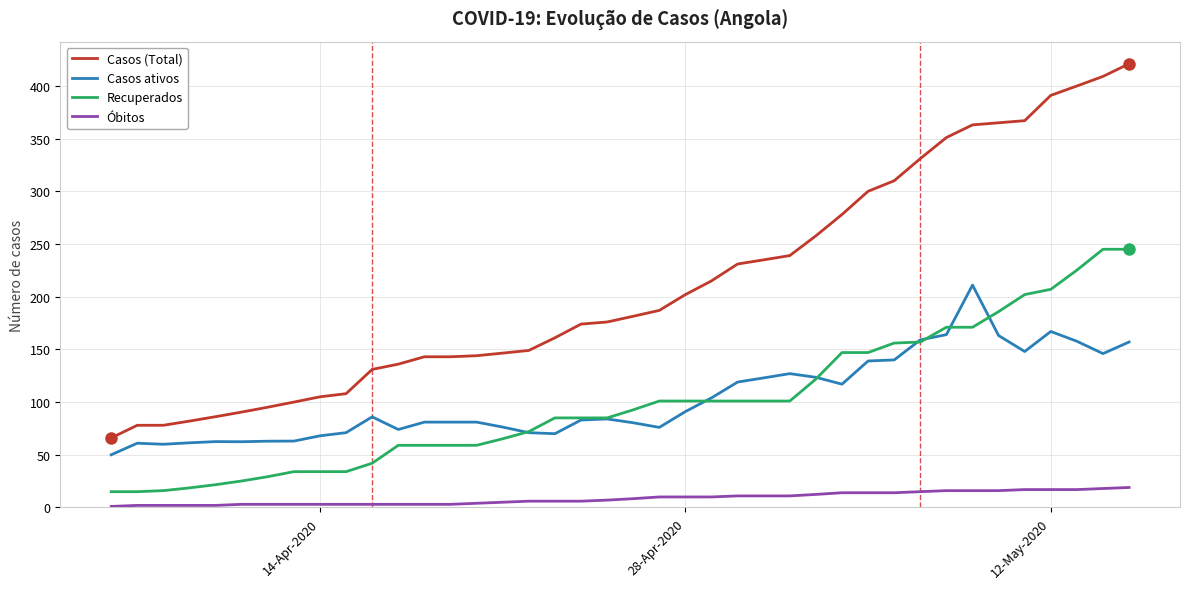

True or false: Óbitos and Casos (Total) intersect in this chart.

False